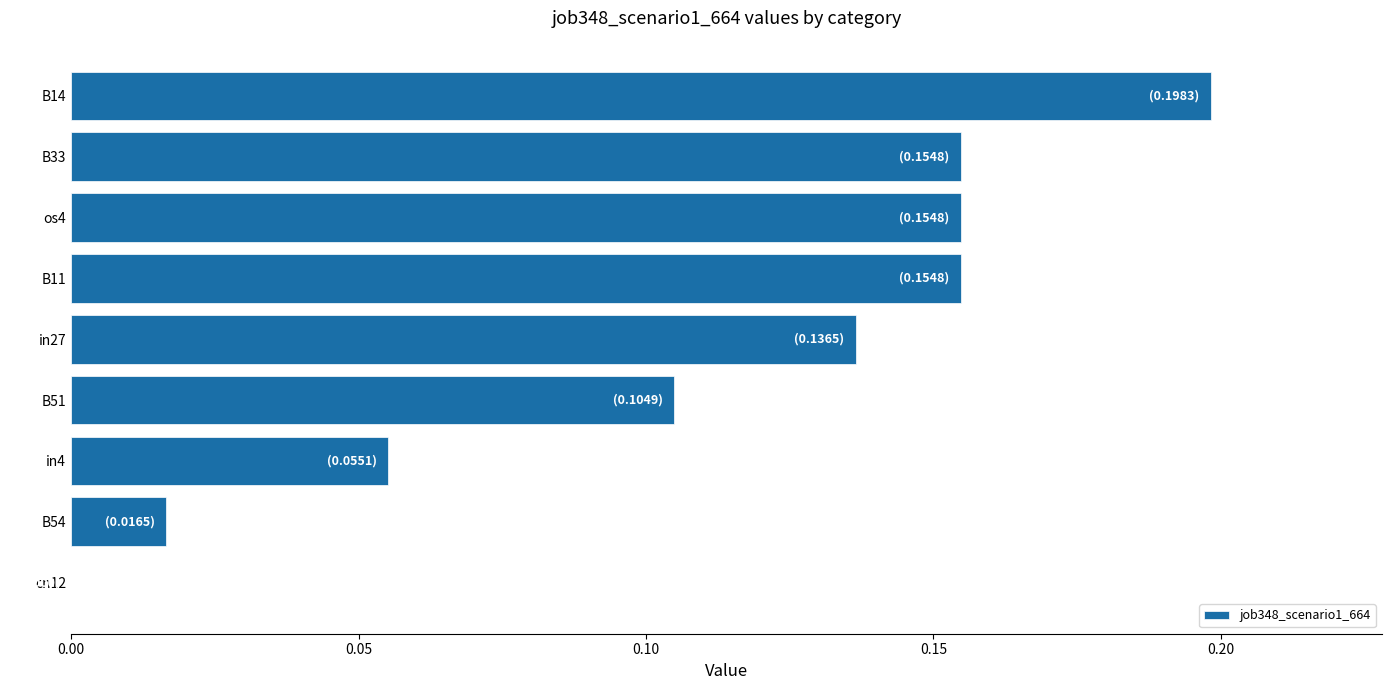

What is the change in value from in4 to in27?

+0.1